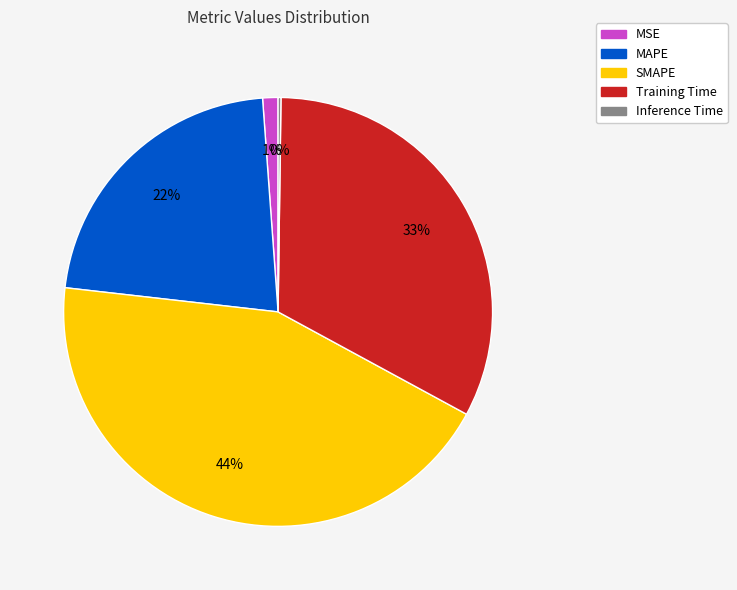

To the nearest percent, what is the difference between the largest and smallest slice percentages?

44%